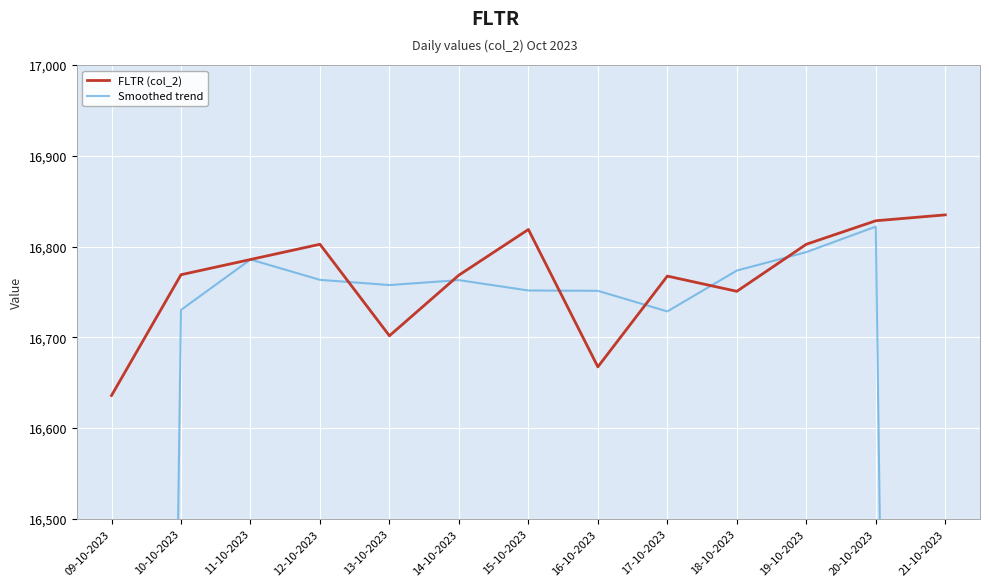

After their last crossing, which series has the higher values: Smoothed trend or FLTR (col_2)?

FLTR (col_2)